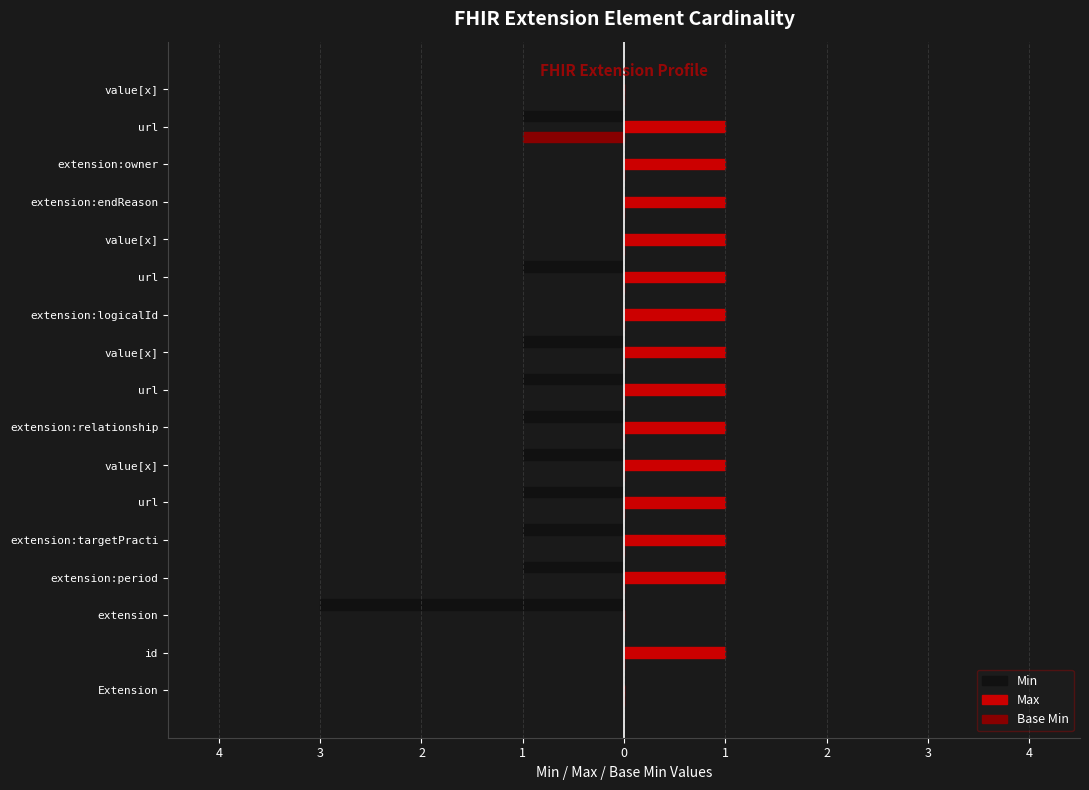

What are all the series names shown in the legend?

Min, Max, Base Min